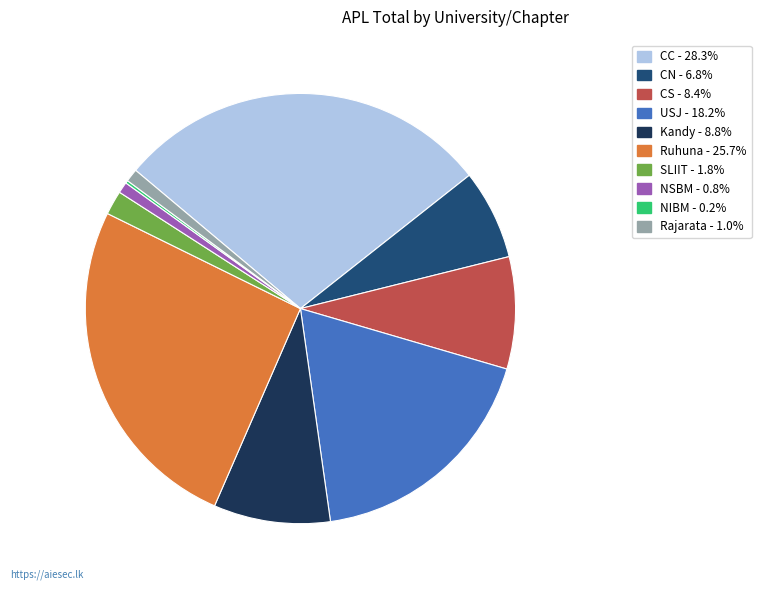

Is there any slice that represents more than half of the pie?

No